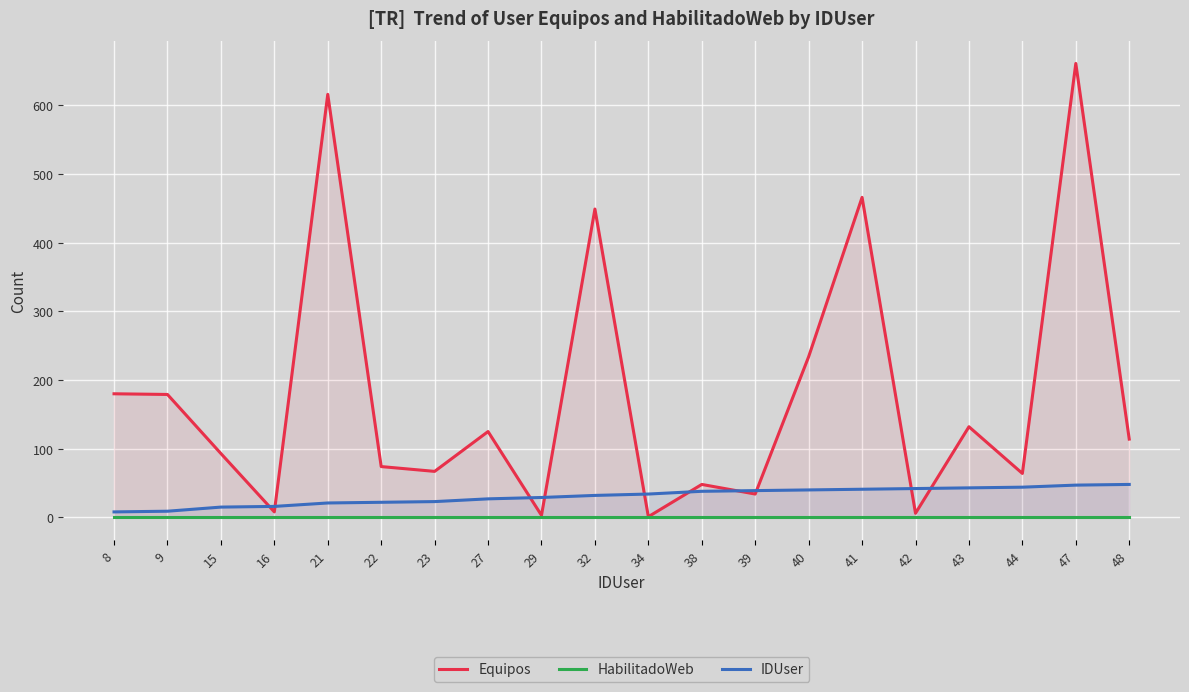

At which category is the sum across all series the highest?

47